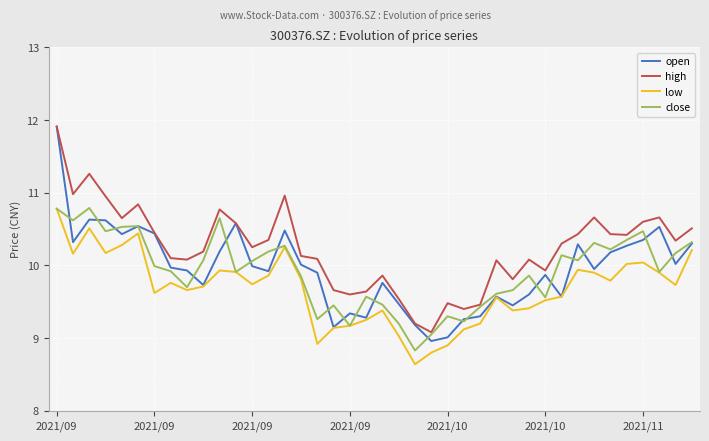

In close, how many points are lower than both neighbors (excluding endpoints)?

12